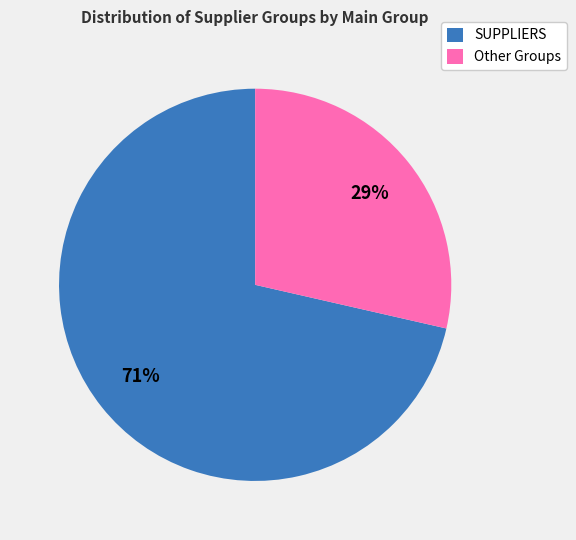

Does any single category account for the majority?

Yes